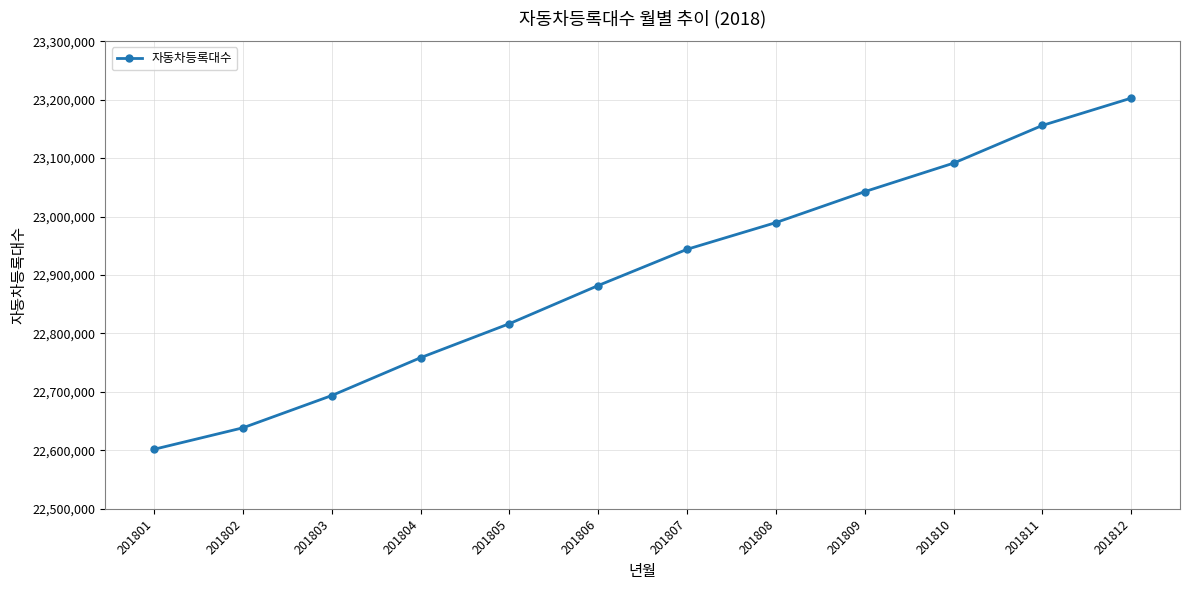

The value at 201804 is 37023304. True or false?

False